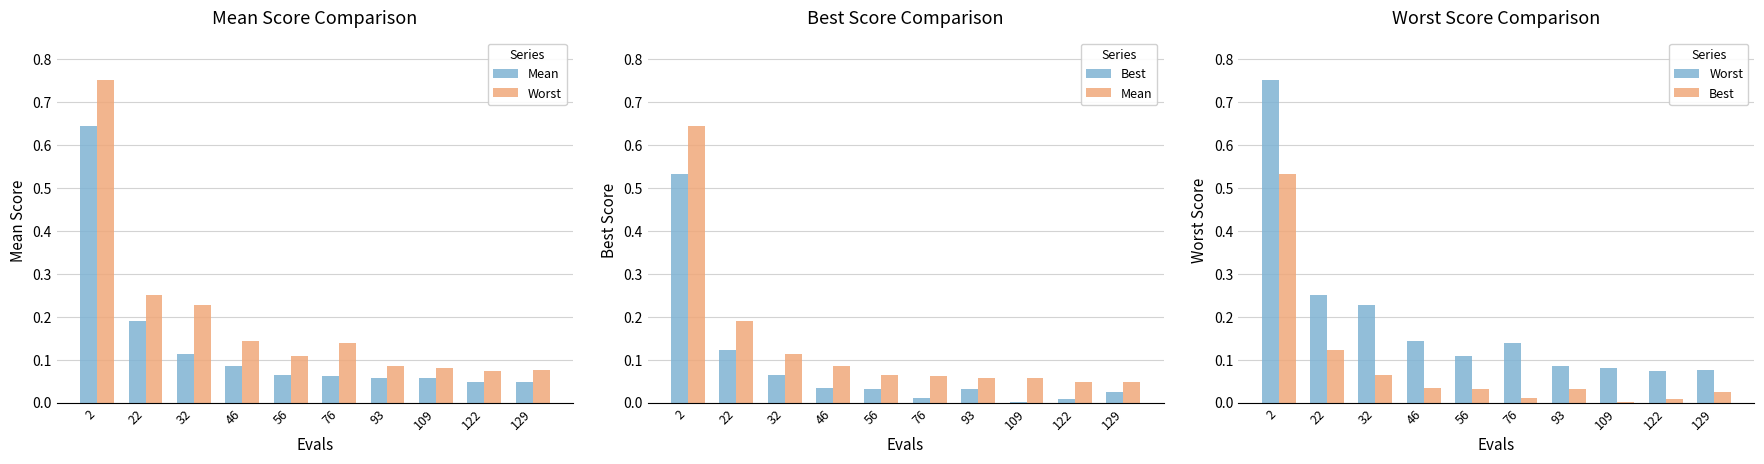

Reading left to right, what are all the values shown in this chart?

Mean: 0.6	0.2	0.1	0.1	0.1	0.1	0.1	0.1	0.0	0.0
Worst: 0.8	0.3	0.2	0.1	0.1	0.1	0.1	0.1	0.1	0.1
Best: 0.5	0.1	0.1	0.0	0.0	0.0	0.0	0.0	0.0	0.0